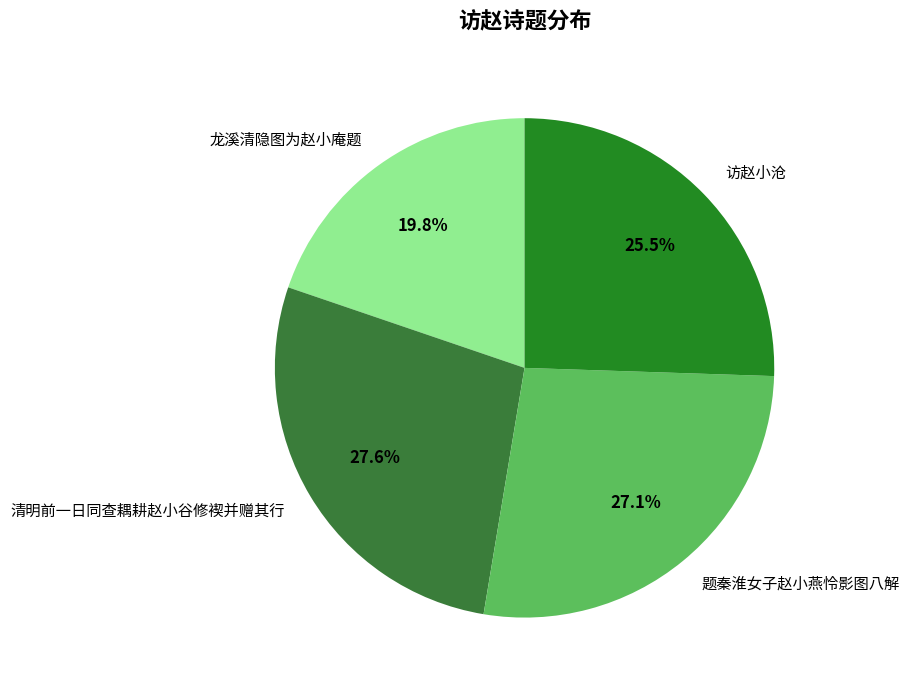

Which category has the biggest portion of the pie?

清明前一日同查耦耕赵小谷修褉并赠其行